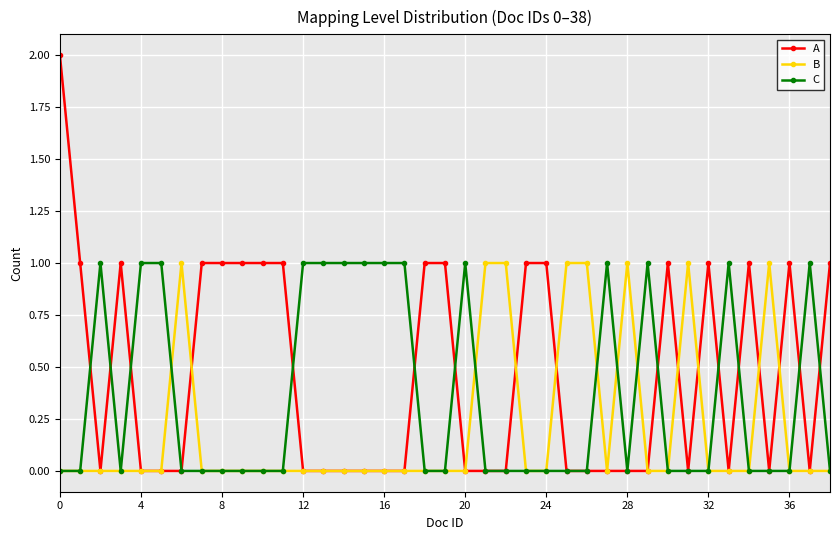

What is the value of the C point at the 6th from the left?

1